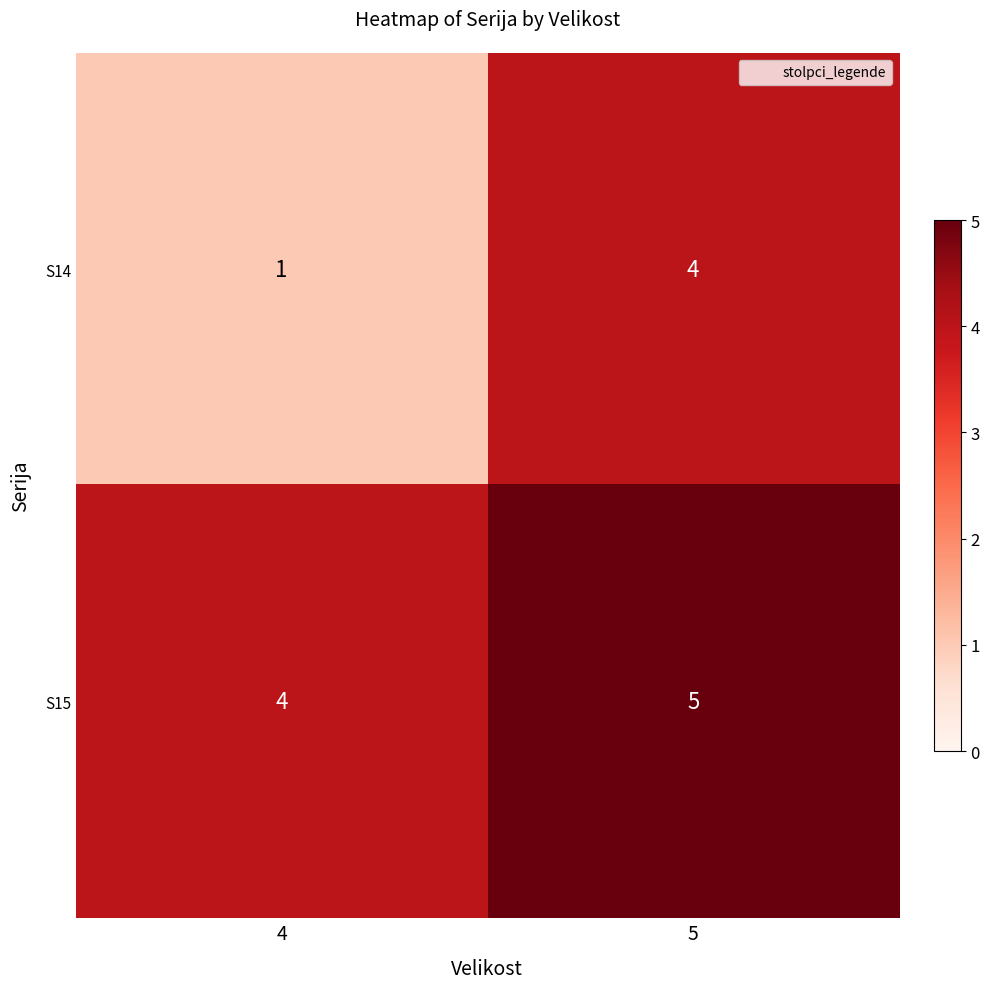

What is the sum of the S15 values at 4 and 5?

9